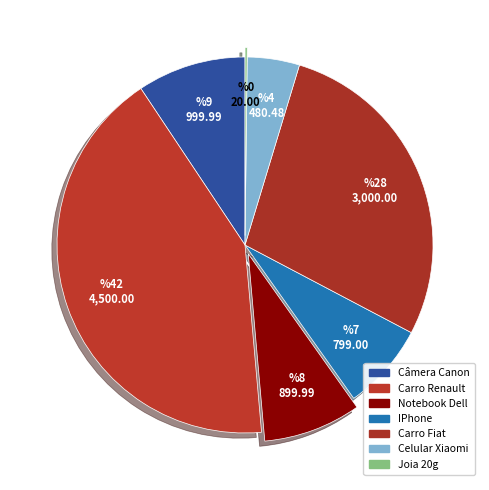

What percentage is NOT represented by Carro Renault?

57.9%